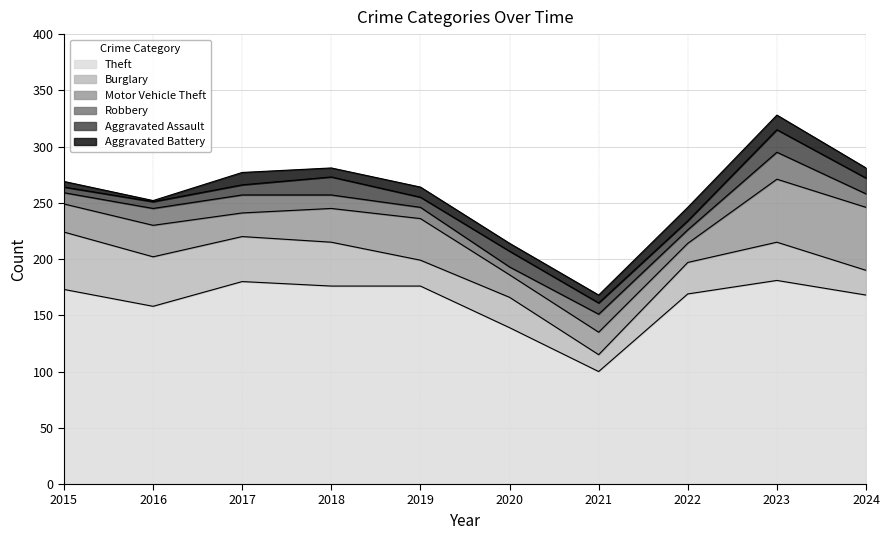

List the series in order of their peak value, lowest first.

Aggravated Battery, Aggravated Assault, Robbery, Burglary, Motor Vehicle Theft, Theft